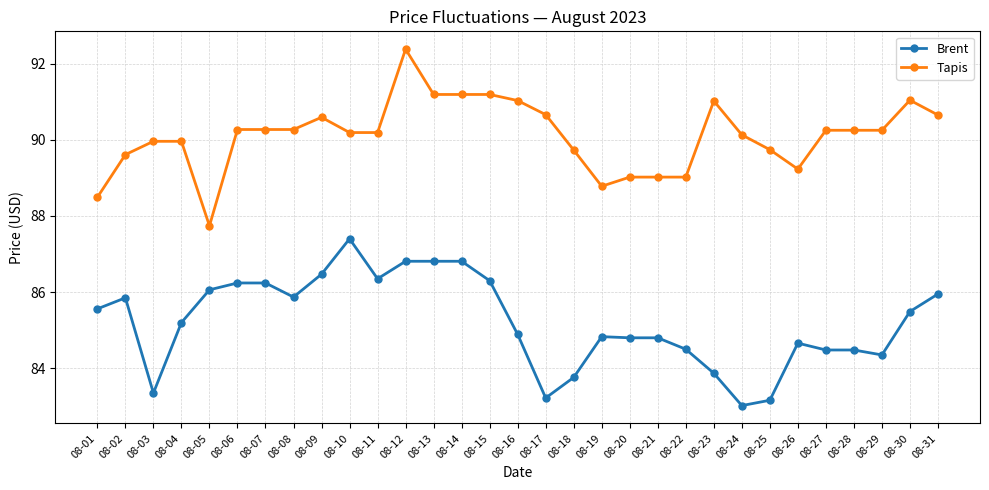

What is the difference between the maximum and second lowest values in the Brent series?

4.2